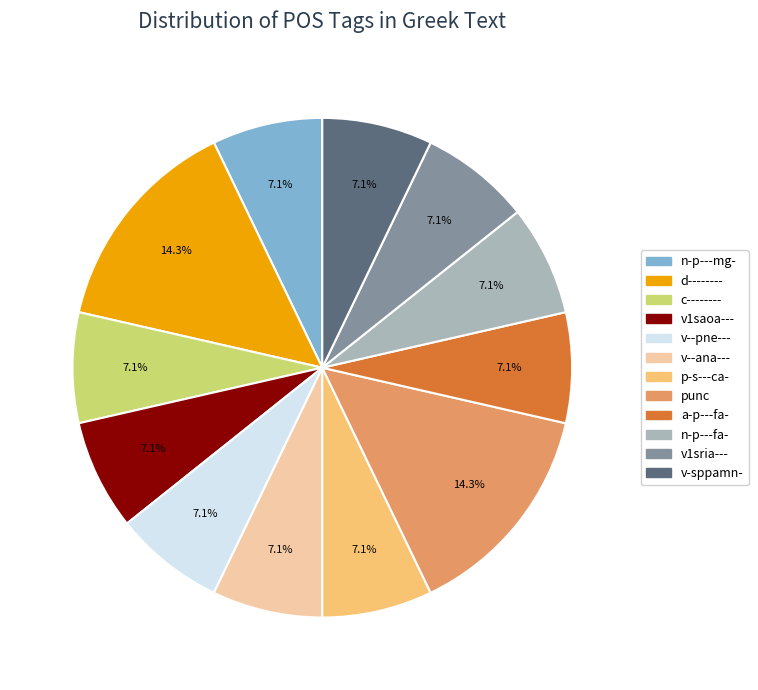

Does v--pne--- represent more than half of the total?

No